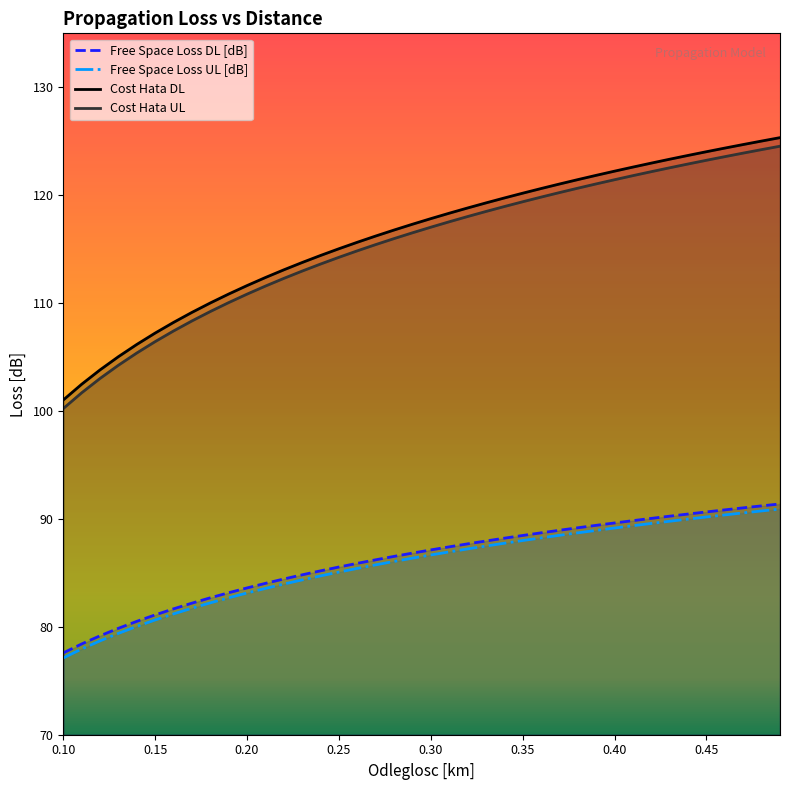

The value of Free Space Loss UL [dB] at 0.40 is 89.2. True or false?

True